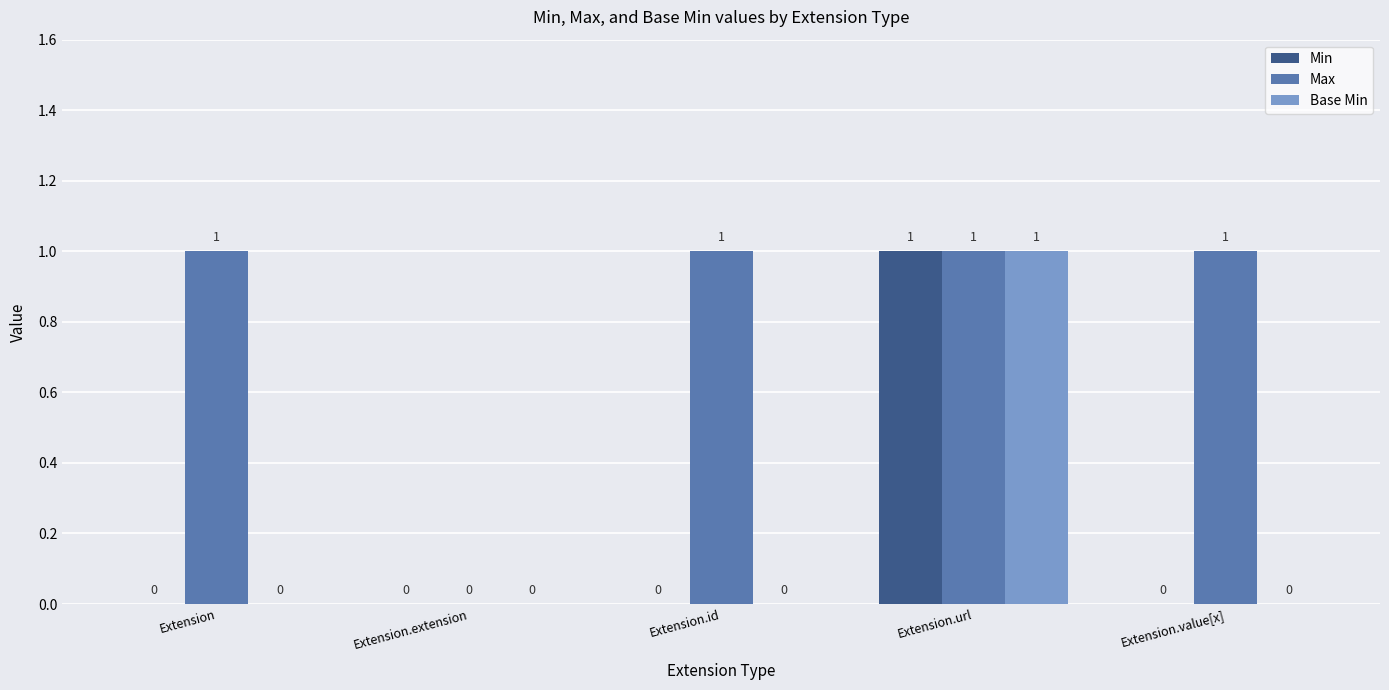

The Max series shows 1 at Extension.id. True or false?

True